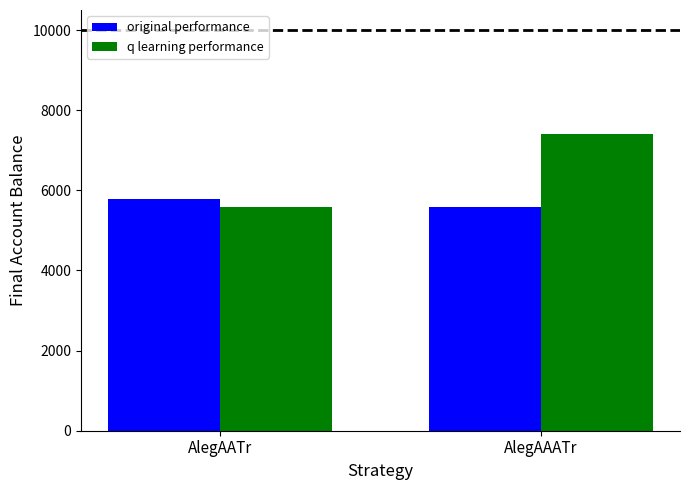

What is the spread (max minus min) of values at AlegAATr?

197.5